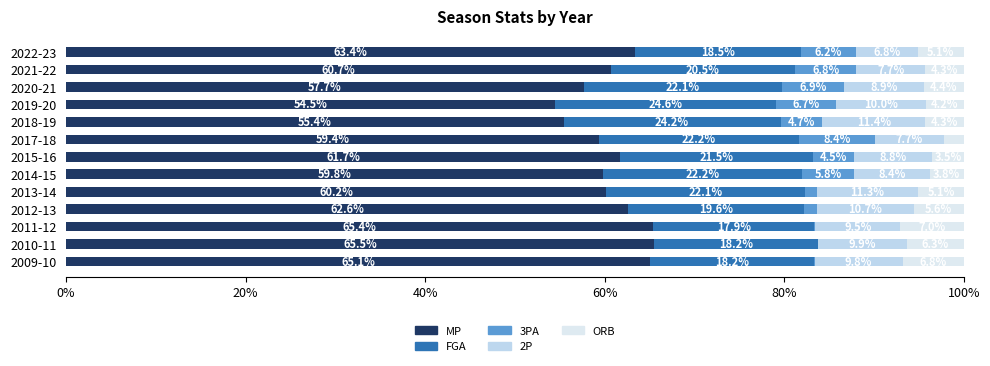

Which series has the widest spread of values?

MP